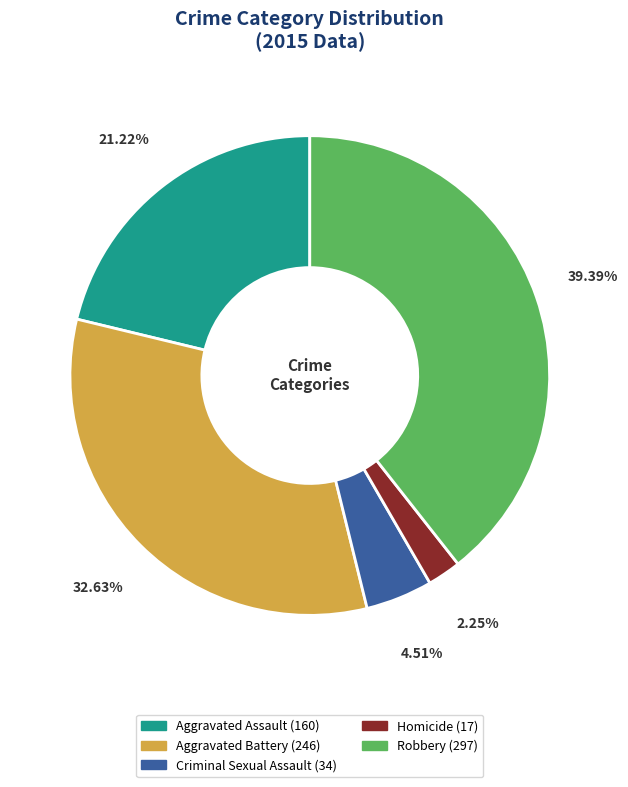

What percentage is the Aggravated Battery slice, to the nearest percent?

33%